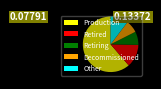

Is the sum of Other and Decommissioned greater than half?

No